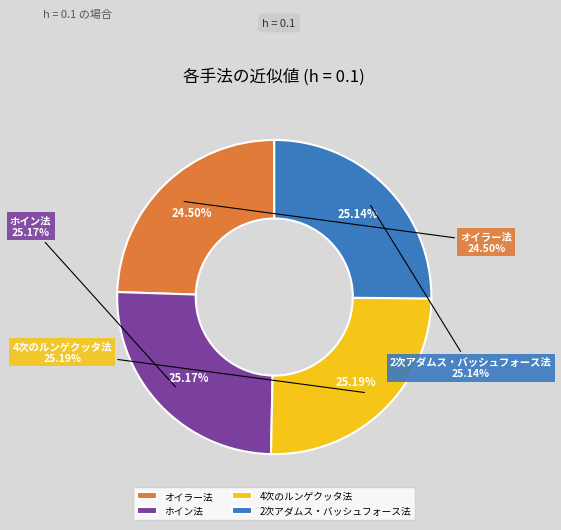

Is there any slice that represents more than half of the pie?

No